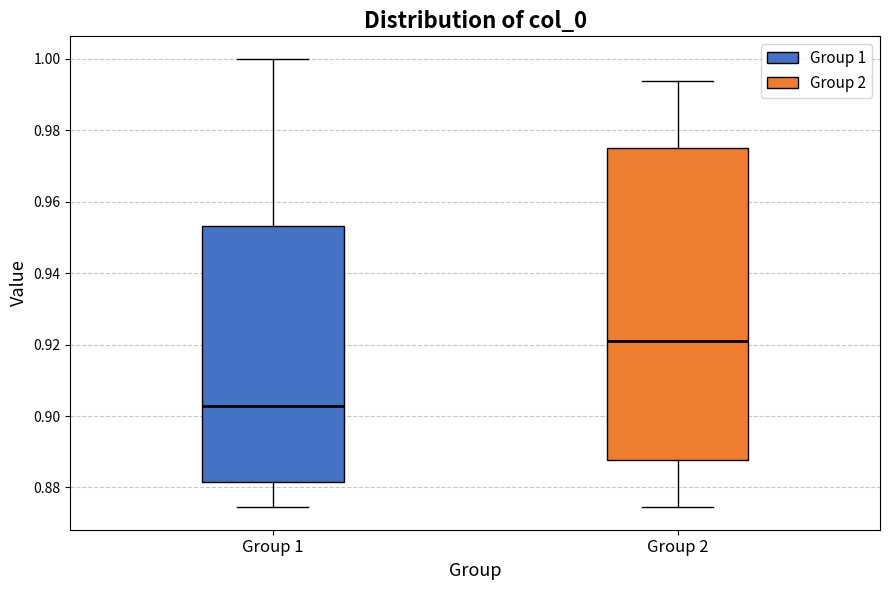

Reading left to right, transcribe this box plot: for each box, give where its median line is, the range the box spans, and where its two whiskers end, as read against the y-axis. The values are not printed on the chart, so give them approximately, as read against the axis.

Group 1: median 0.902, box 0.882 to 0.954, whiskers 0.874 to 1.000
Group 2: median 0.920, box 0.888 to 0.976, whiskers 0.874 to 0.994